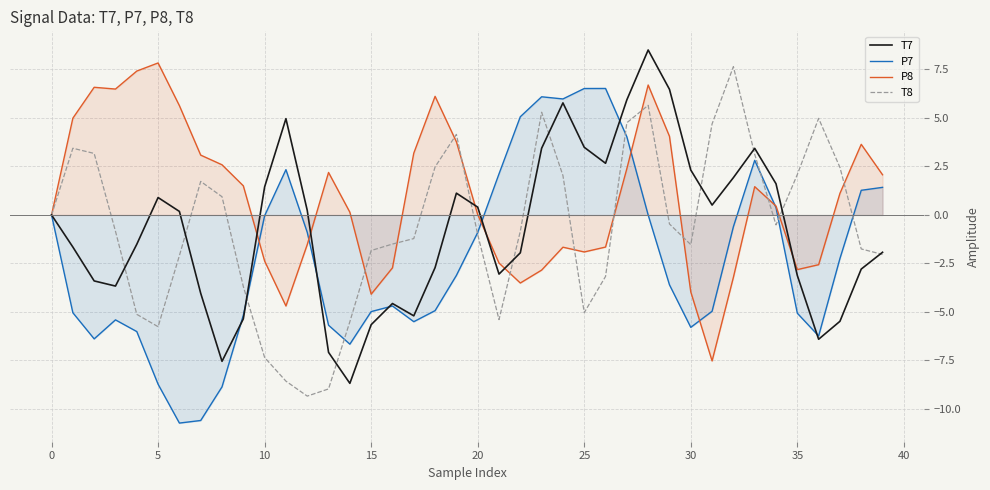

At 5, list the series in order from smallest to largest.

P7, T8, T7, P8